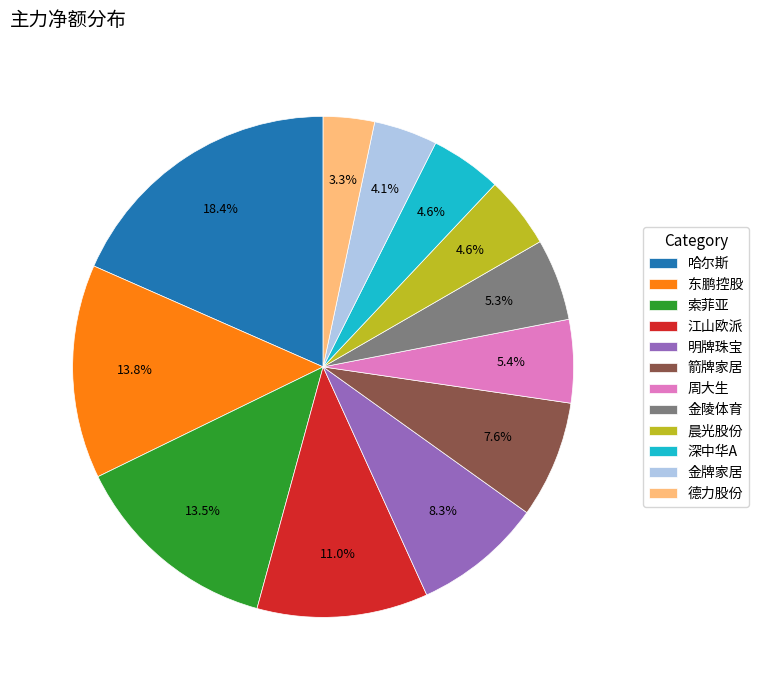

To the nearest percent, what portion does 深中华A represent?

5%